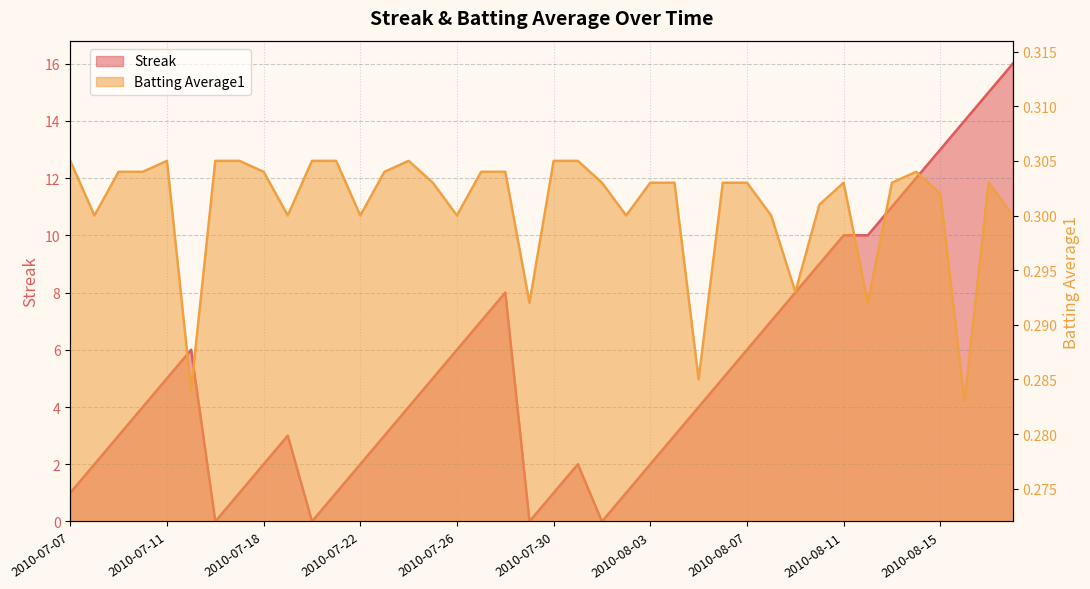

What are all the series names shown in the legend?

Streak, Batting Average1